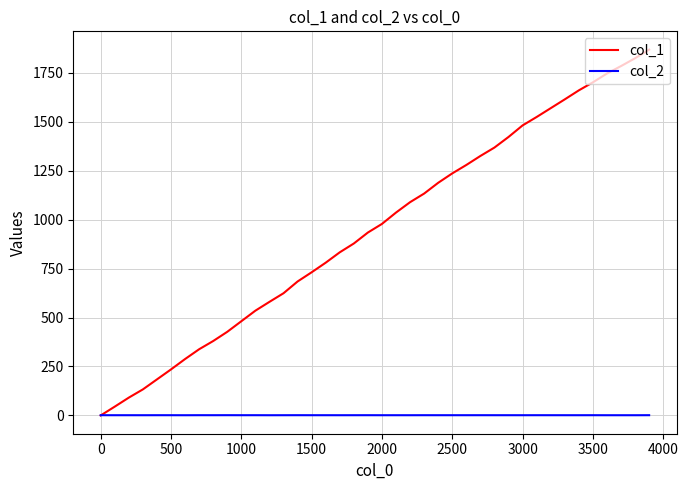

Which series has the widest spread of values?

col_1